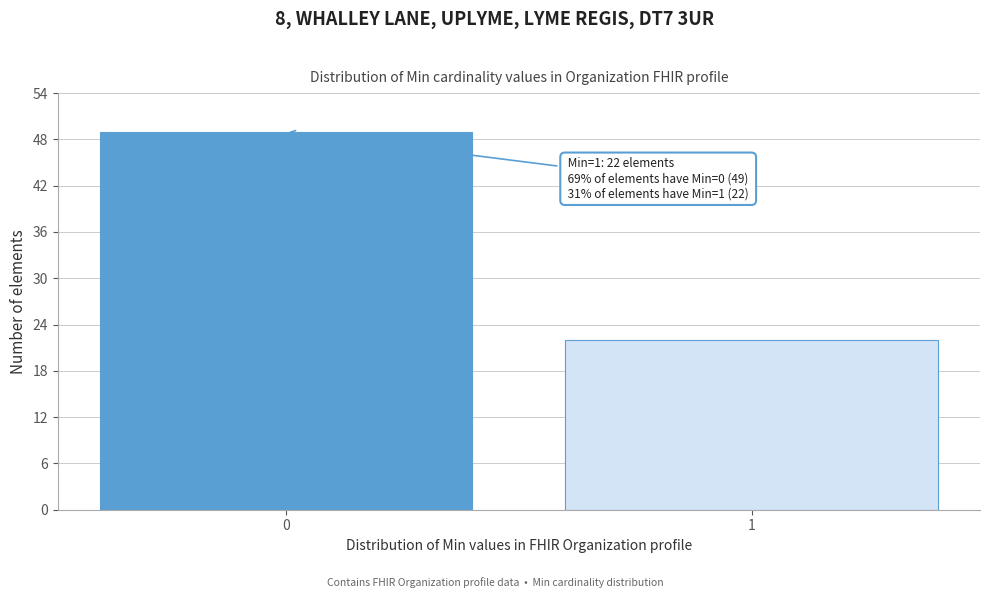

Reading left to right, what are all the values shown in this chart?

49	22